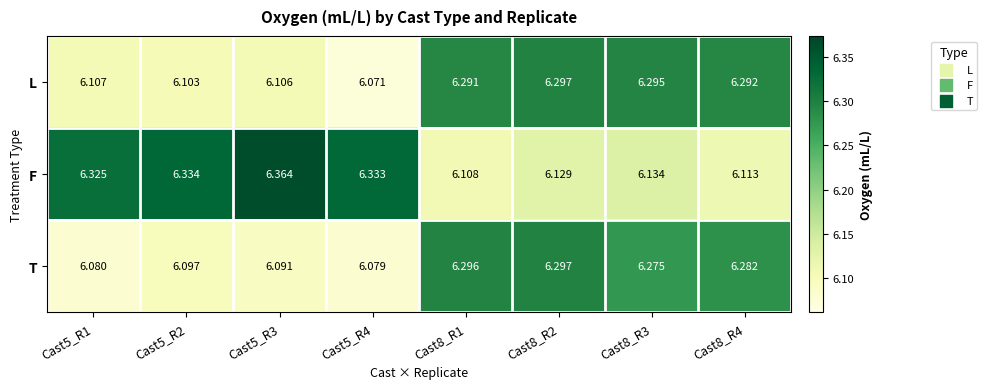

Between Cast5_R1 and Cast8_R4, which series saw the biggest shift?

F